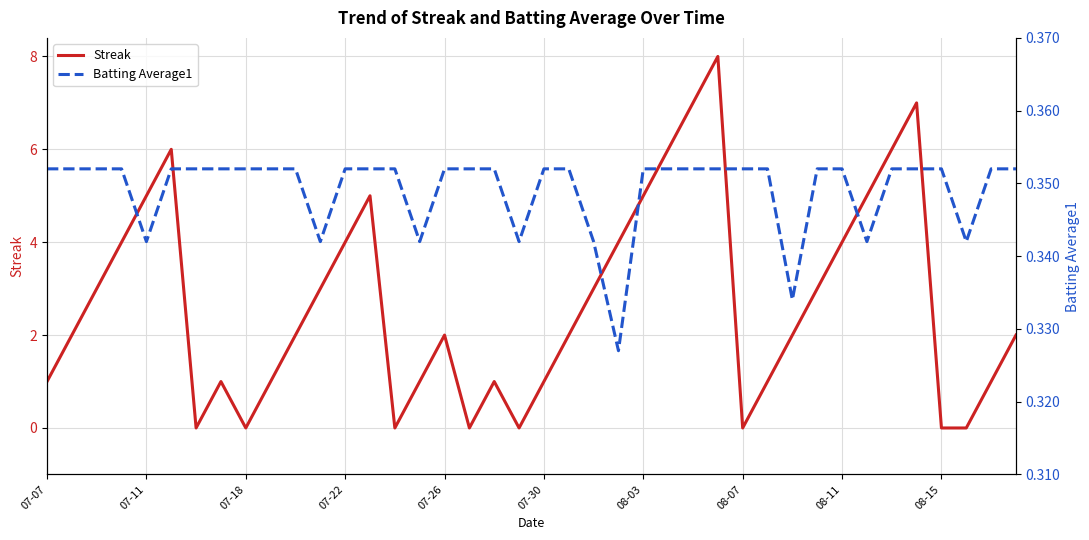

Which category has the highest value in the Batting Average1 series?

07-07